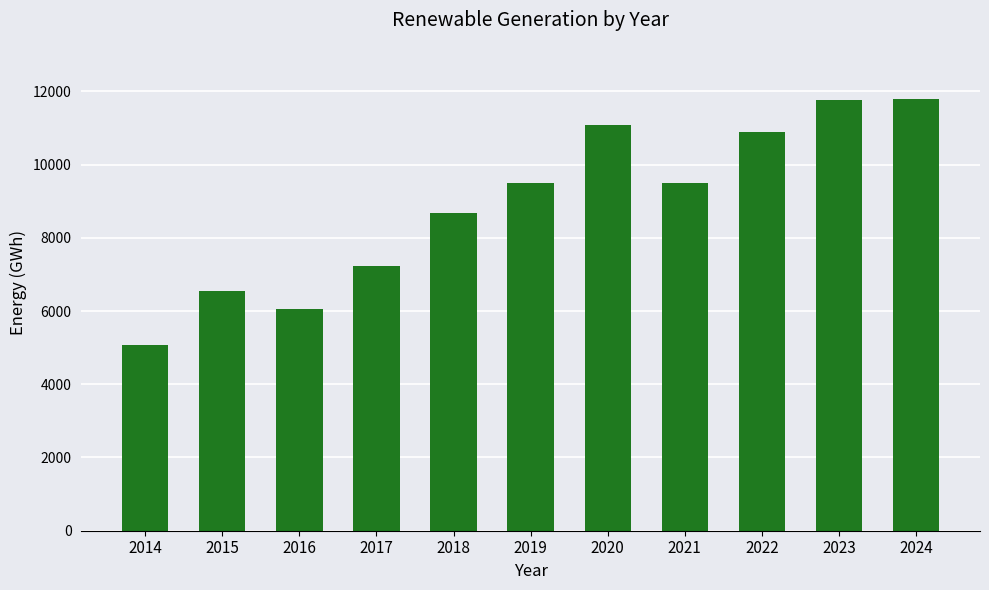

Read the value at 2023.

11769.9